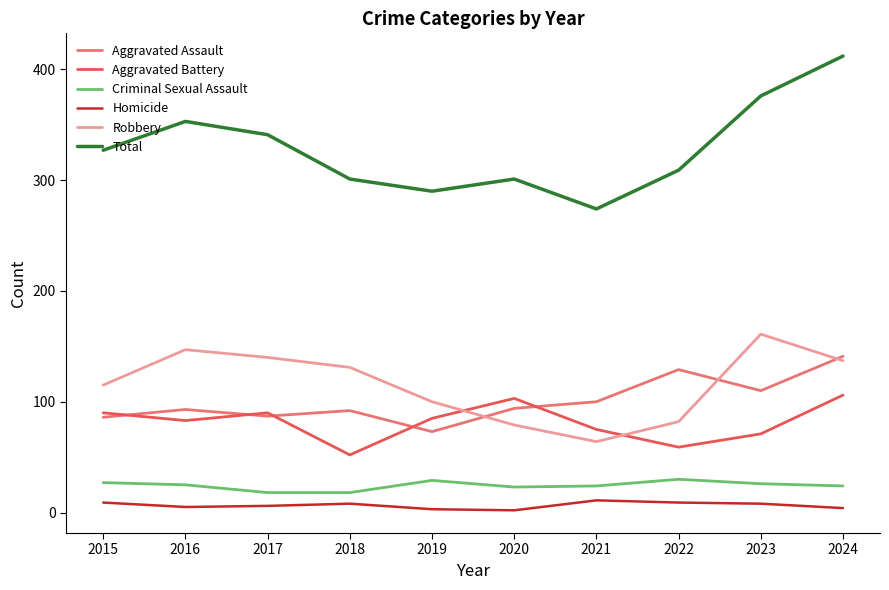

Read the Aggravated Battery value at 2021.

75